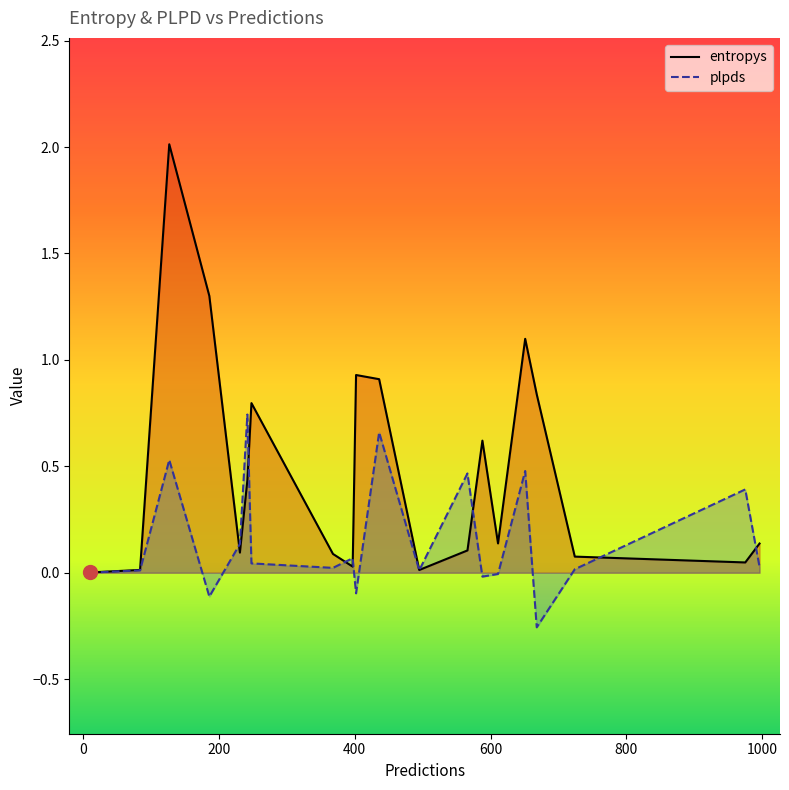

True or false: entropys has a value of 0.0 at 15.

True